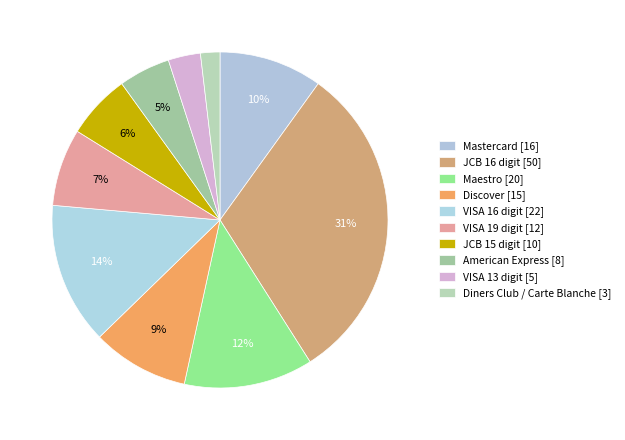

Which category has the smallest portion of the pie?

Diners Club / Carte Blanche